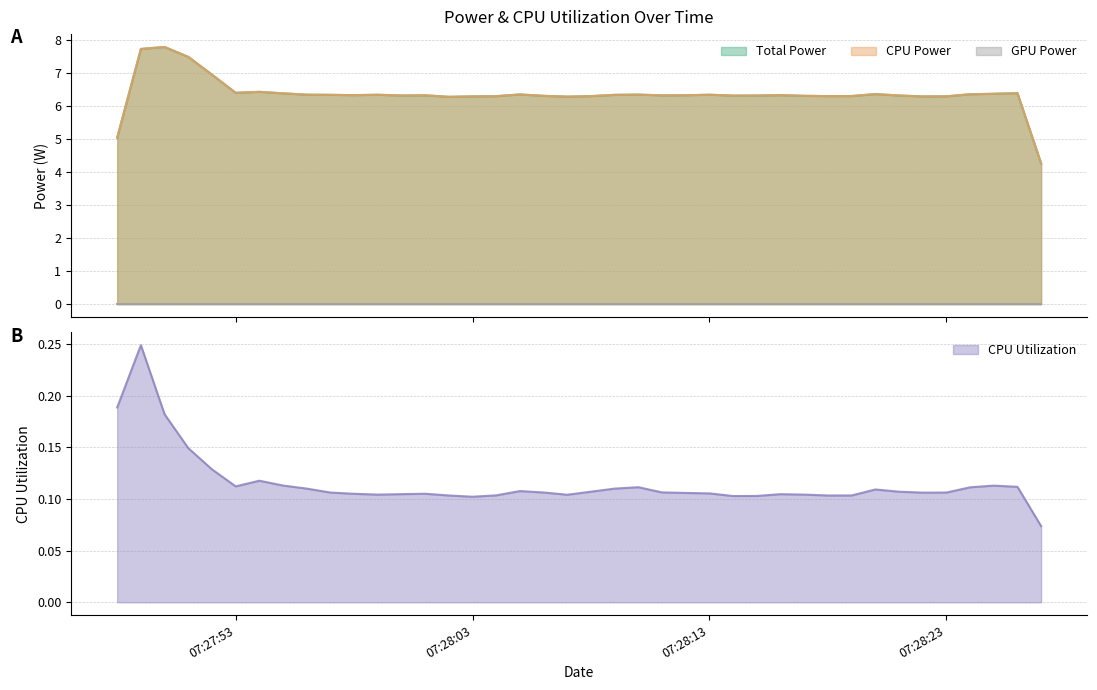

What is the label of the 12th point from the left?

2025-03-25 07:27:59